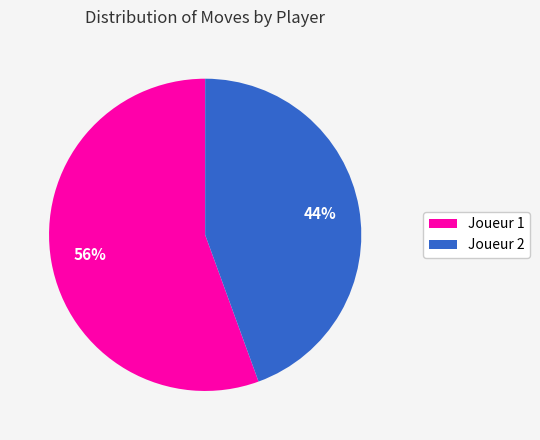

The Joueur 2 slice represents 37% of the pie. True or false?

False